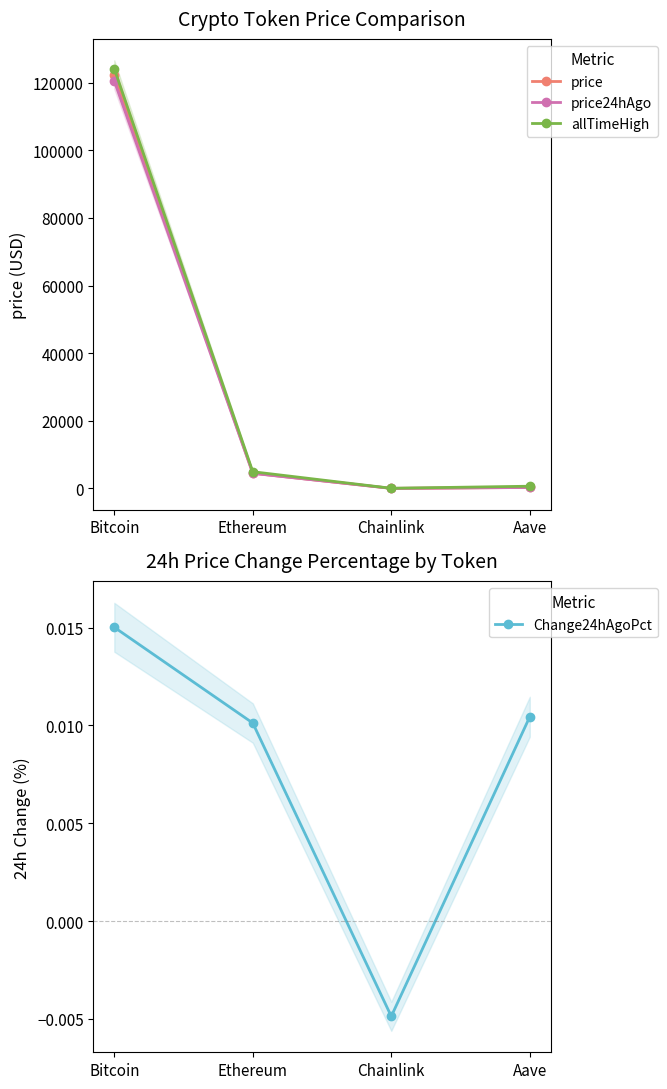

What is the approximate value of price at Bitcoin?

122371.0